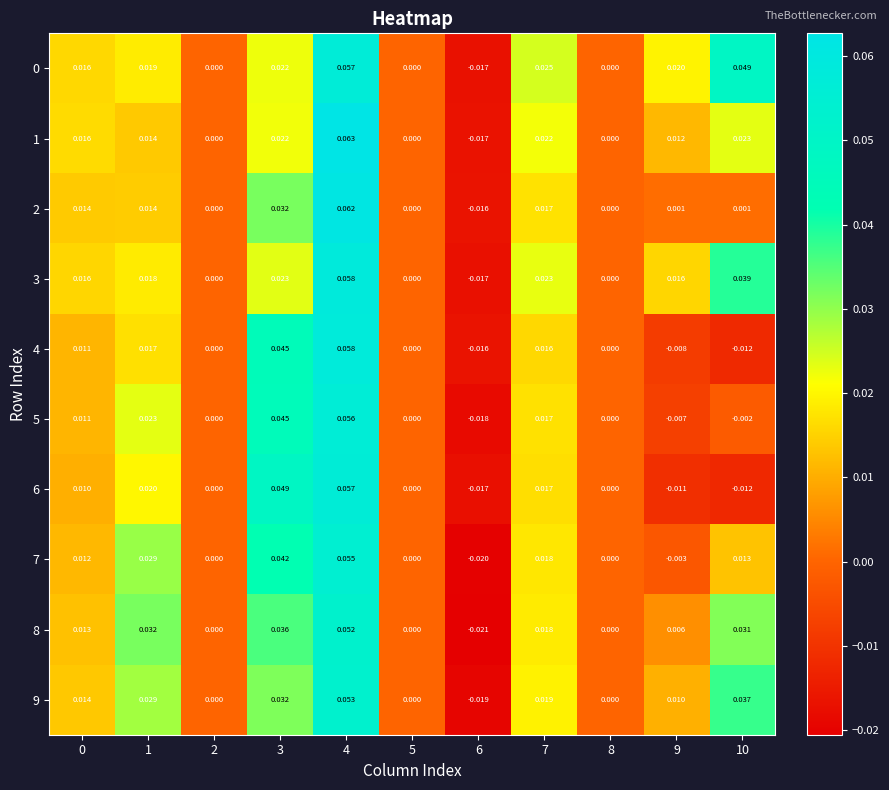

Is the value of 8 at 6 greater than the value of 5 at 3?

No